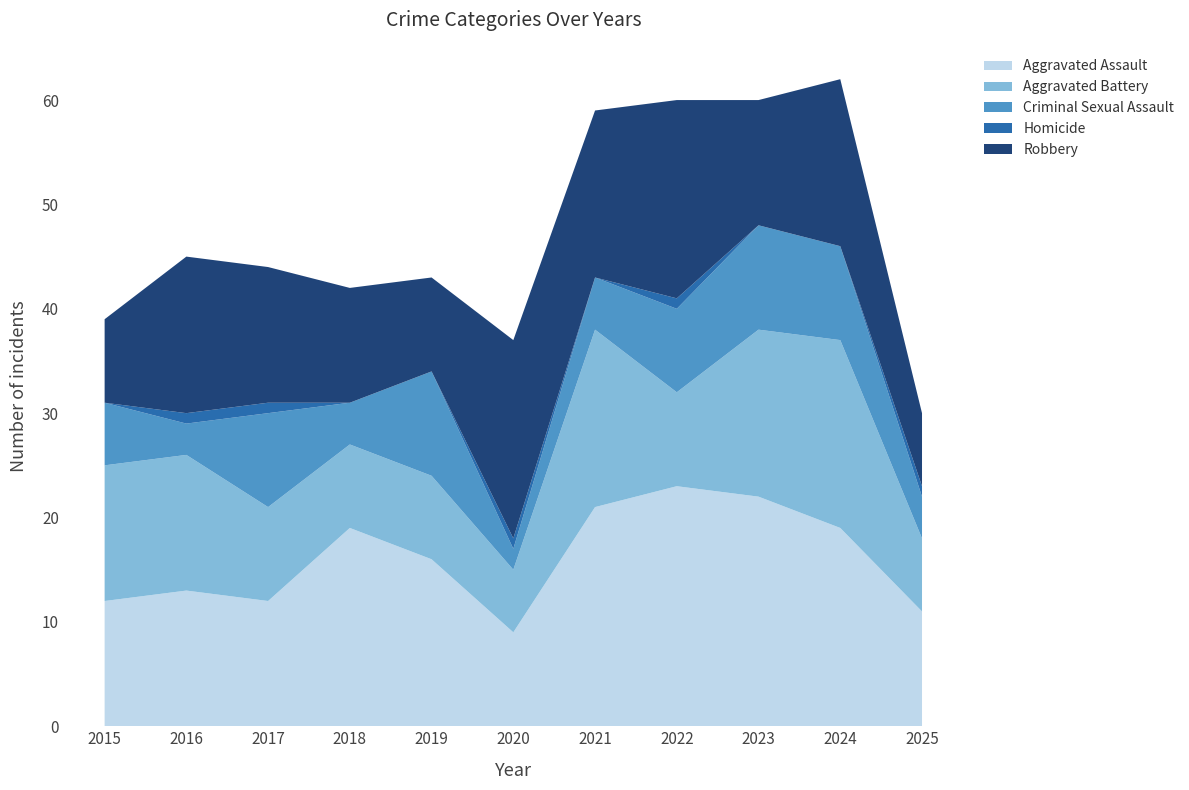

Reading left to right, transcribe all the data shown in this chart.

Aggravated Assault: 12	13	12	19	16	9	21	23	22	19	11
Aggravated Battery: 13	13	9	8	8	6	17	9	16	18	7
Criminal Sexual Assault: 6	3	9	4	10	2	5	8	10	9	4
Homicide: 0	1	1	0	0	1	0	1	0	0	1
Robbery: 8	15	13	11	9	19	16	19	12	16	7